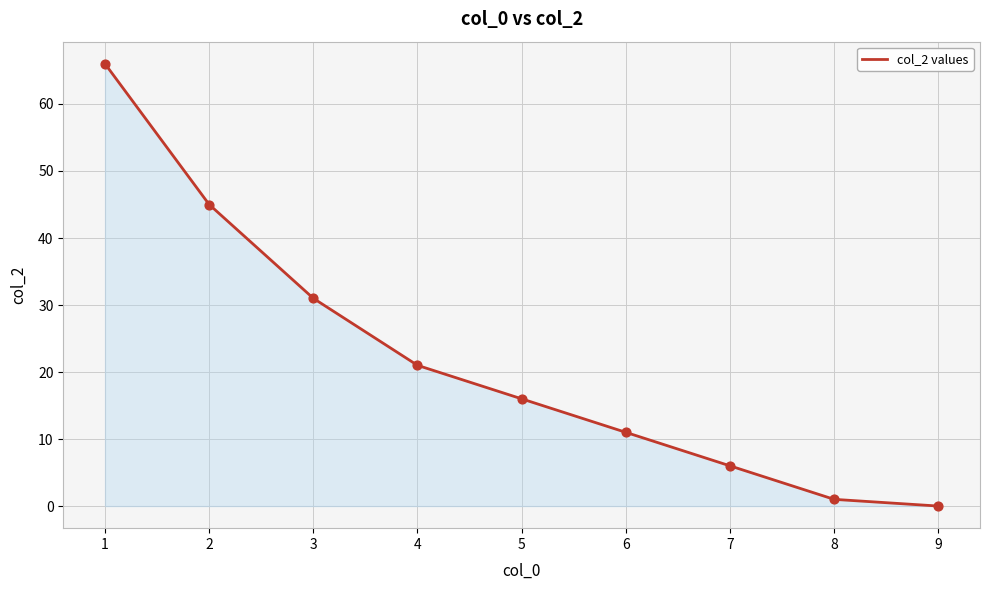

Between 3 and 7, which is larger?

3